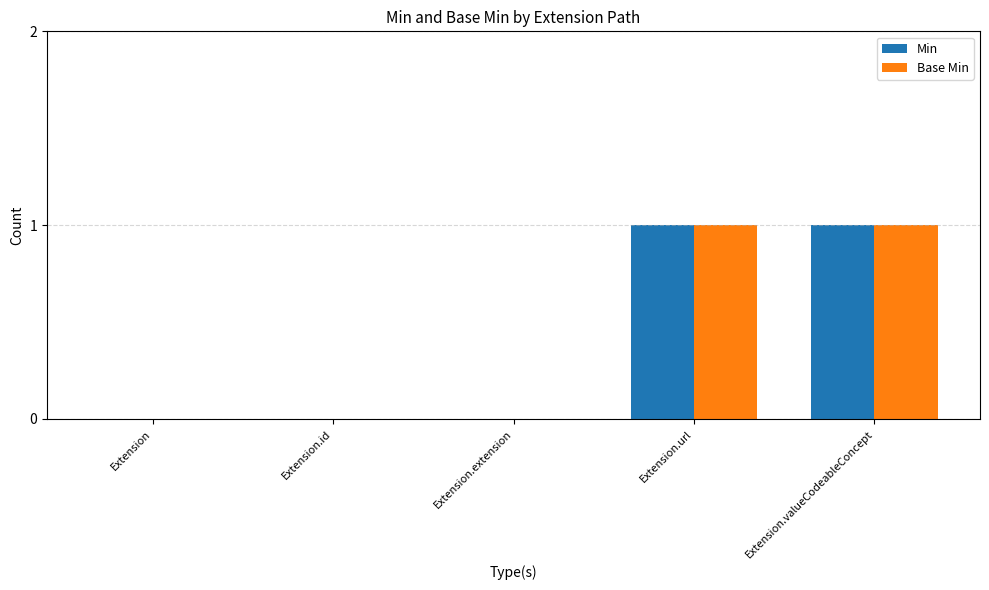

The value of Base Min at Extension is -1. True or false?

False